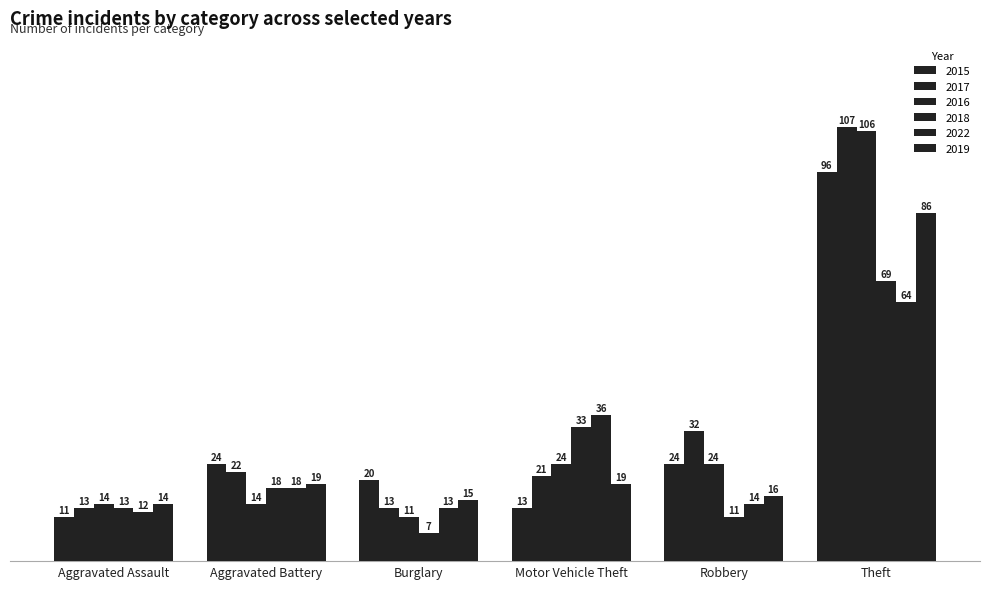

Is the value of 2015 at Aggravated Battery greater than the value of 2018 at Theft?

No